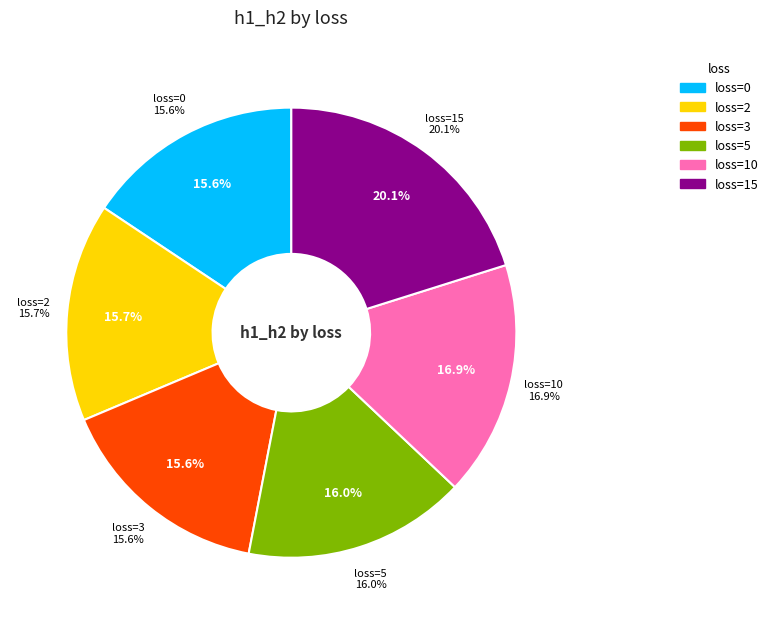

Count the number of slices in the pie.

6